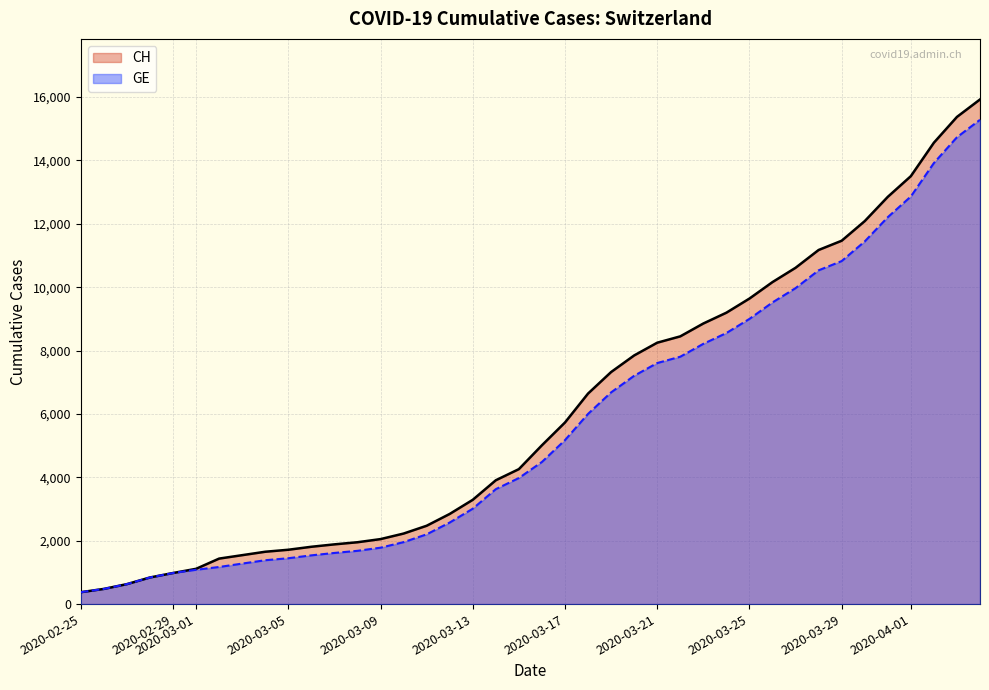

Which series has the widest spread of values?

CH